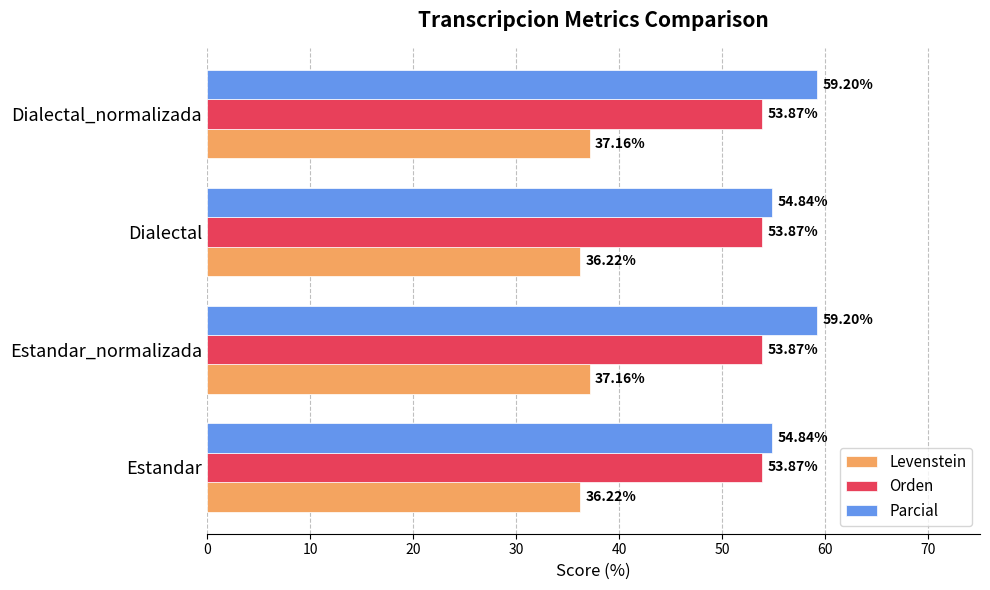

What is the difference between the highest and lowest values at Estandar_normalizada?

22.0